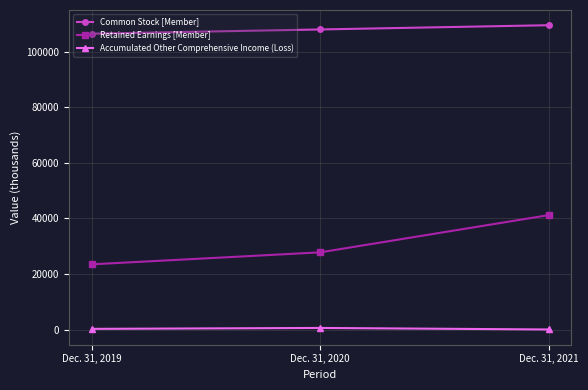

How many data points in Retained Earnings [Member] are less than 27821?

1